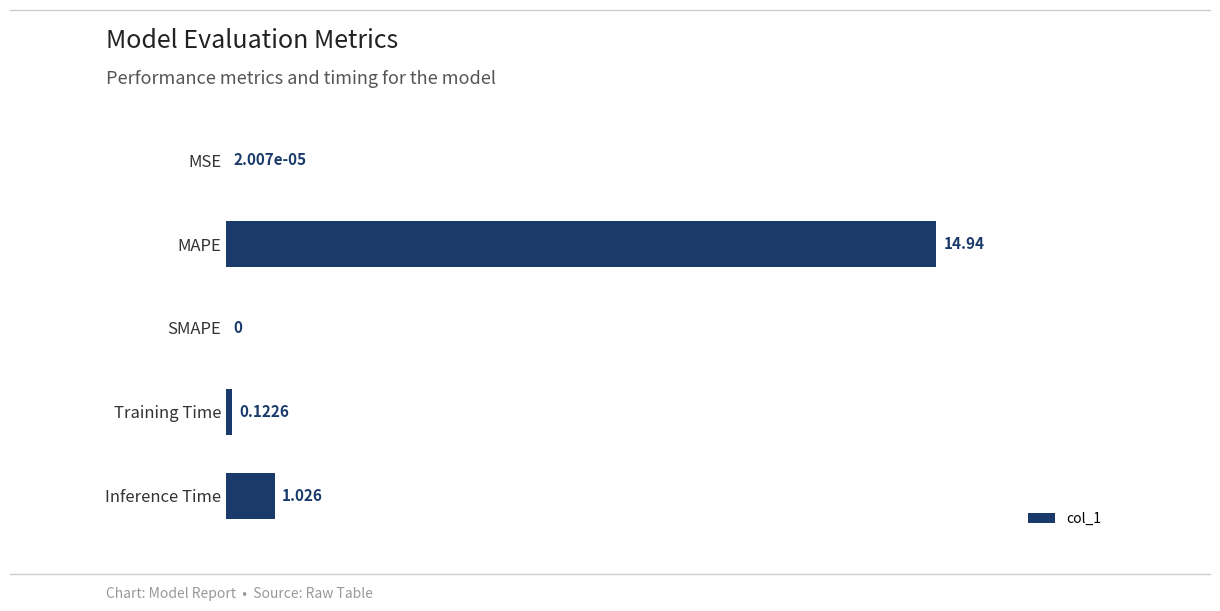

Between SMAPE and MAPE, which is larger?

MAPE